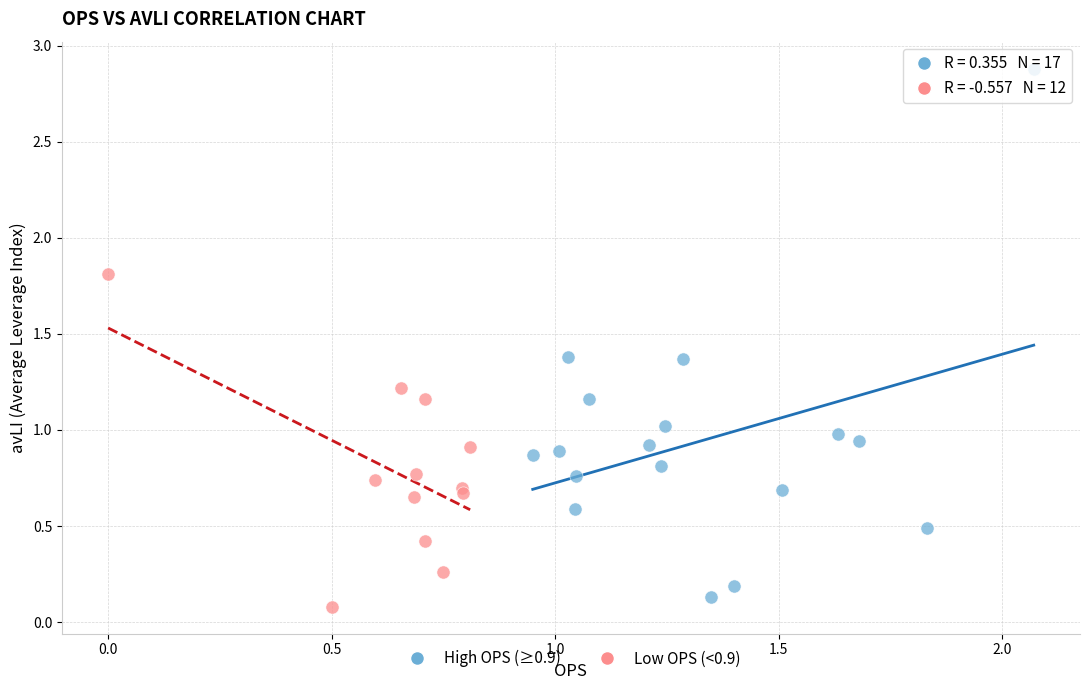

Which series reaches the minimum Y coordinate?

Low OPS (<0.9)